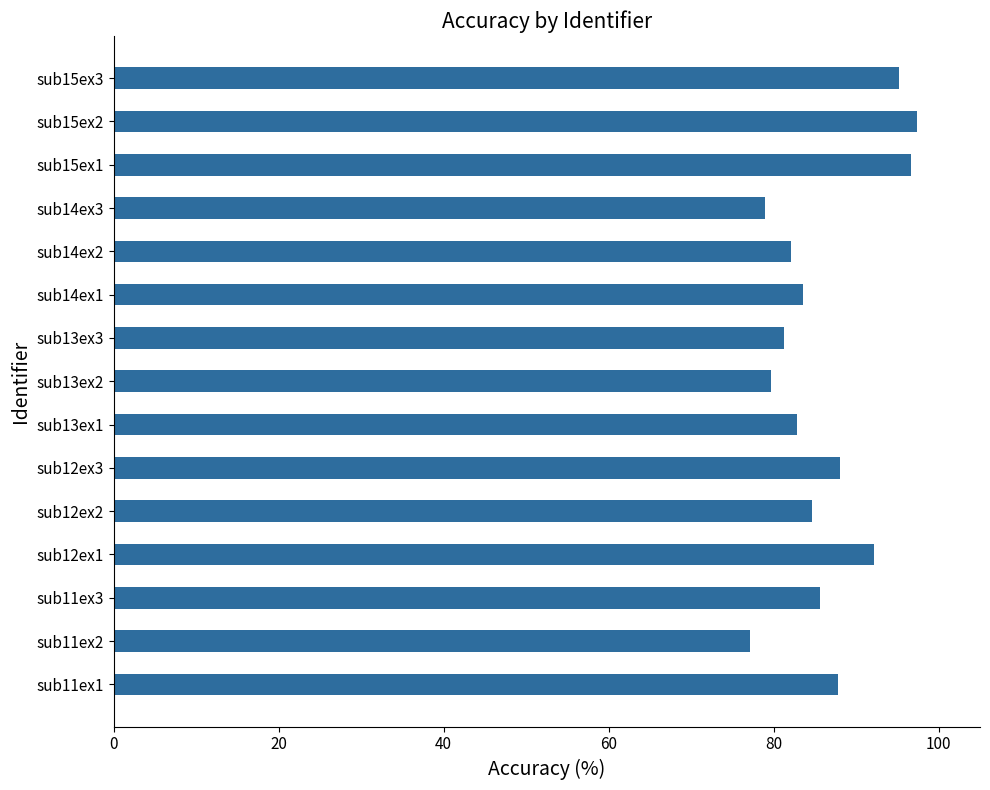

How many distinct data groups are displayed?

1